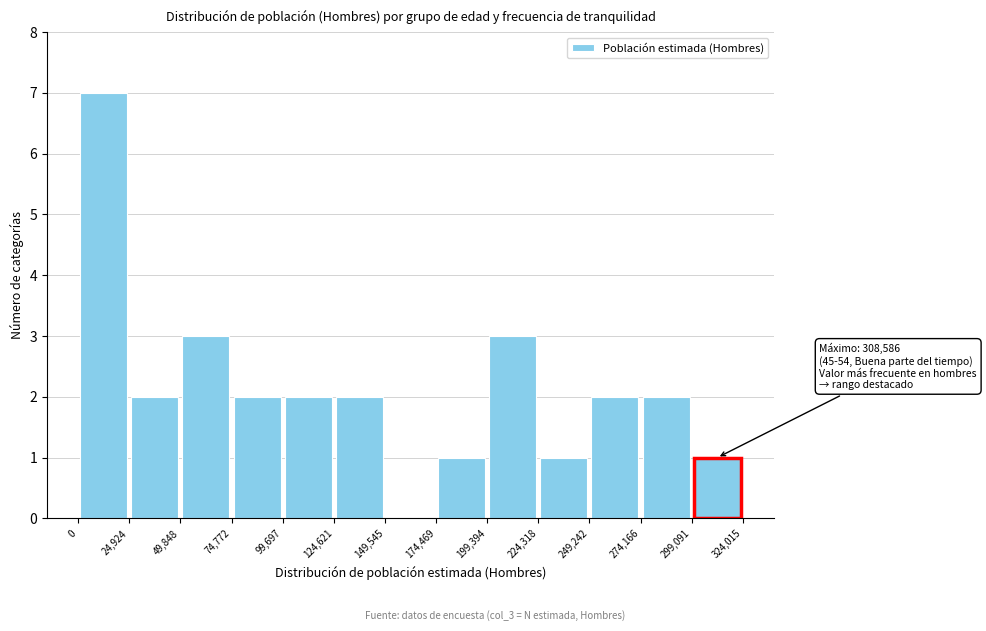

Which range on the x-axis has the tallest bar?

0 to 24,924